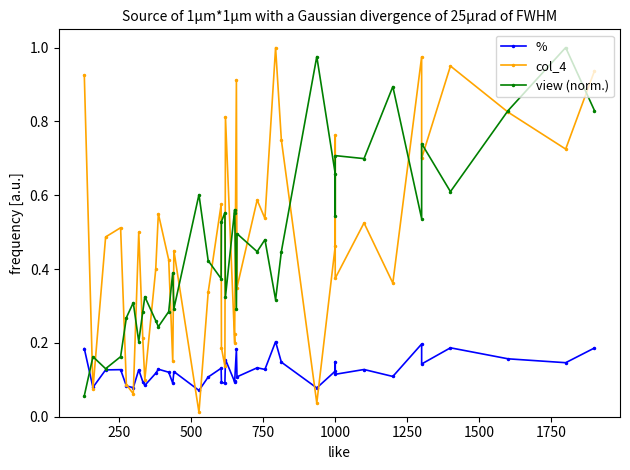

What is the difference between the maximum and minimum values in the % series?

0.1